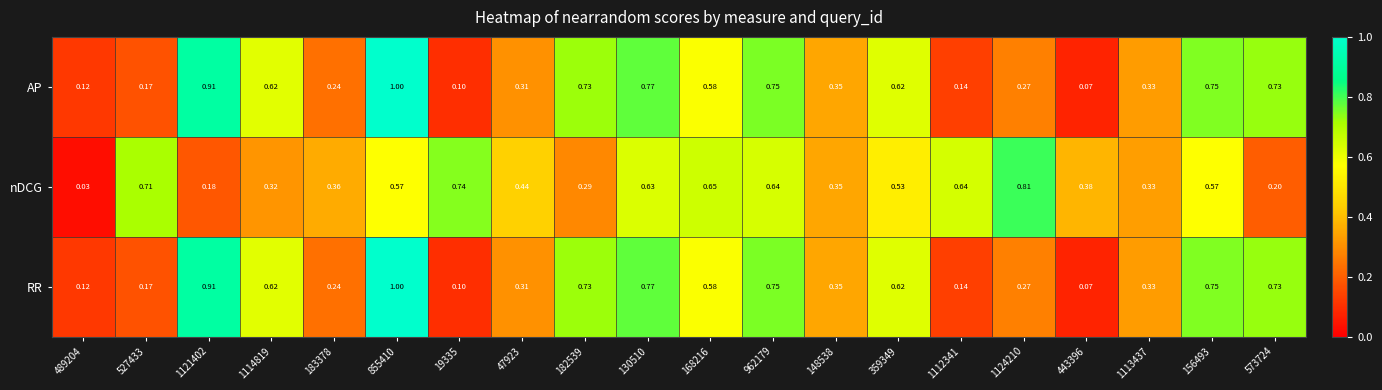

Reading left to right, extract all data points from this chart.

AP: 489204=0.1	527433=0.2	1121402=0.9	1114819=0.6	183378=0.2	855410=1.0	19335=0.1	47923=0.3	182539=0.7	130510=0.8	168216=0.6	962179=0.8	148538=0.3	359349=0.6	1112341=0.1	1124210=0.3	443396=0.1	1113437=0.3	156493=0.8	573724=0.7
nDCG: 489204=0.0	527433=0.7	1121402=0.2	1114819=0.3	183378=0.4	855410=0.6	19335=0.7	47923=0.4	182539=0.3	130510=0.6	168216=0.7	962179=0.6	148538=0.3	359349=0.5	1112341=0.6	1124210=0.8	443396=0.4	1113437=0.3	156493=0.6	573724=0.2
RR: 489204=0.1	527433=0.2	1121402=0.9	1114819=0.6	183378=0.2	855410=1.0	19335=0.1	47923=0.3	182539=0.7	130510=0.8	168216=0.6	962179=0.8	148538=0.3	359349=0.6	1112341=0.1	1124210=0.3	443396=0.1	1113437=0.3	156493=0.8	573724=0.7